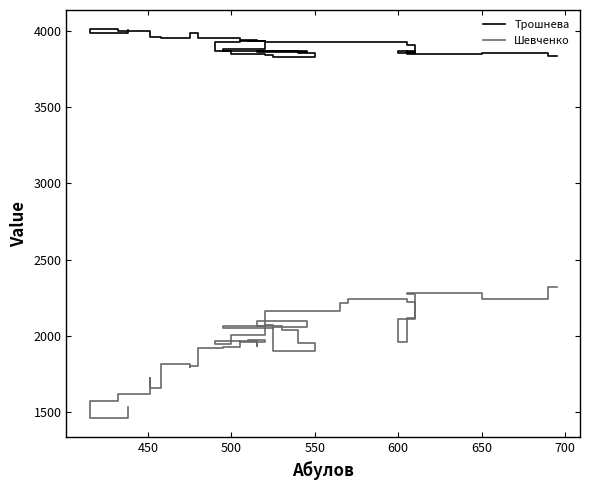

What is the minimum value shown in the chart?

1458.7